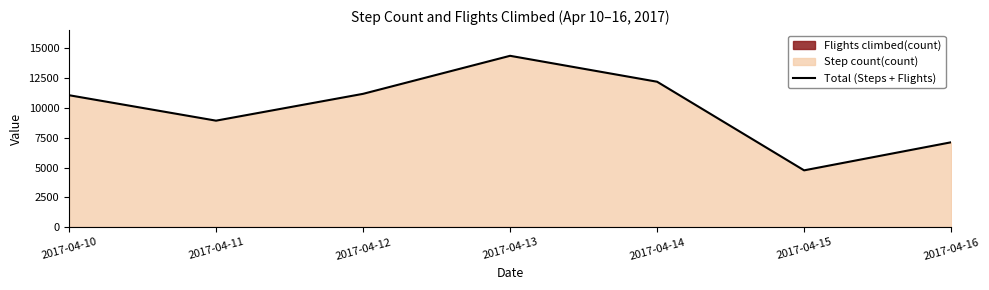

How many lines are shown in the chart?

1